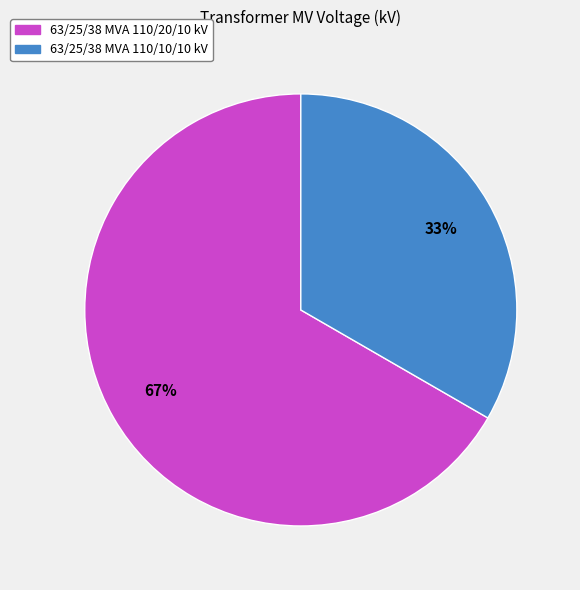

Count the number of slices in the pie.

2